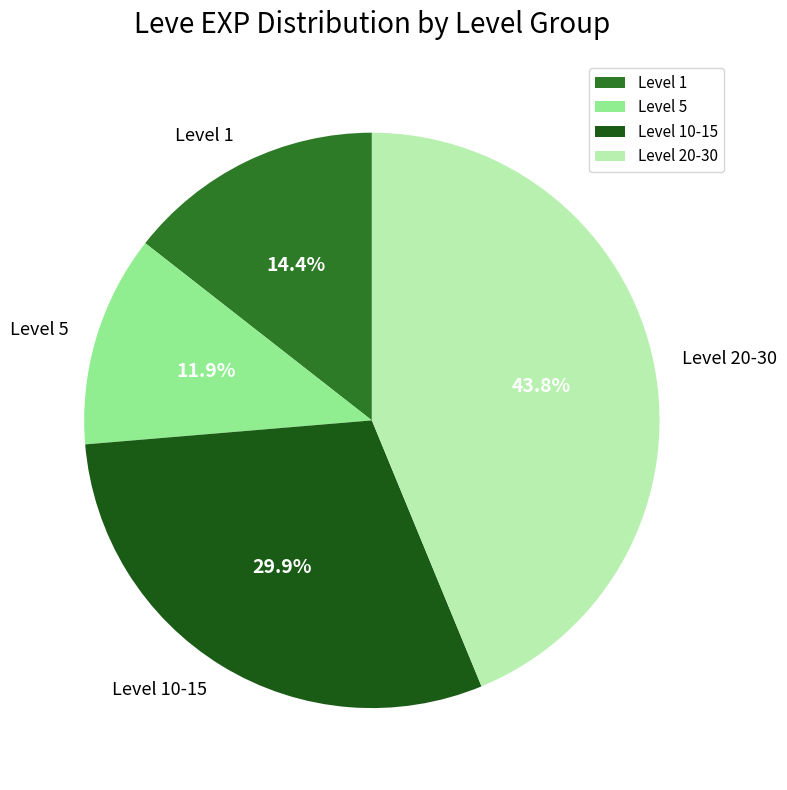

Rank the categories by value from lowest to highest.

Level 5, Level 1, Level 10-15, Level 20-30